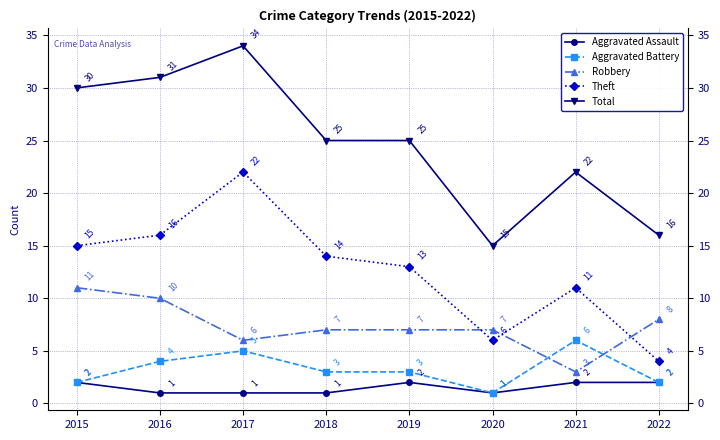

Count the number of data series in this chart.

5